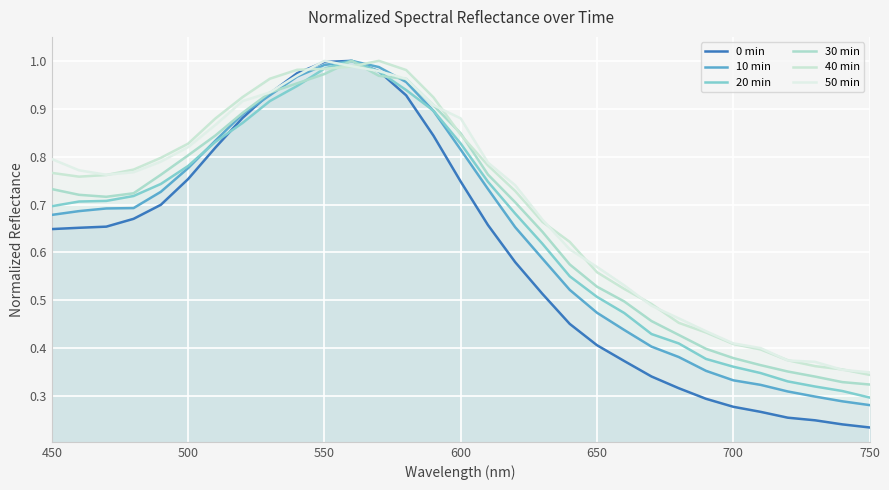

Which series ends up on top after the final intersection of 20 min and 0 min?

20 min